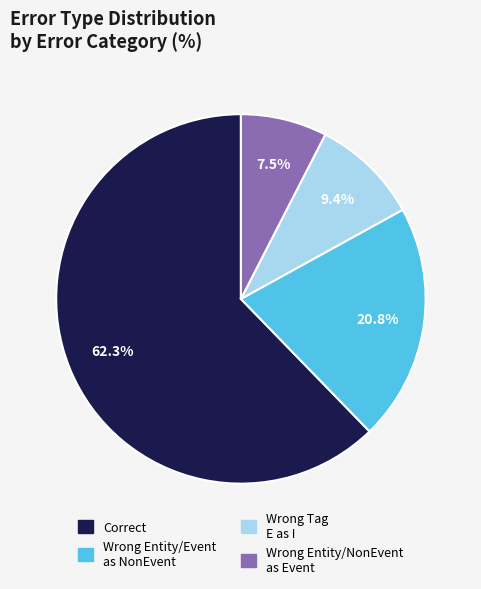

Does any single category account for the majority?

Yes